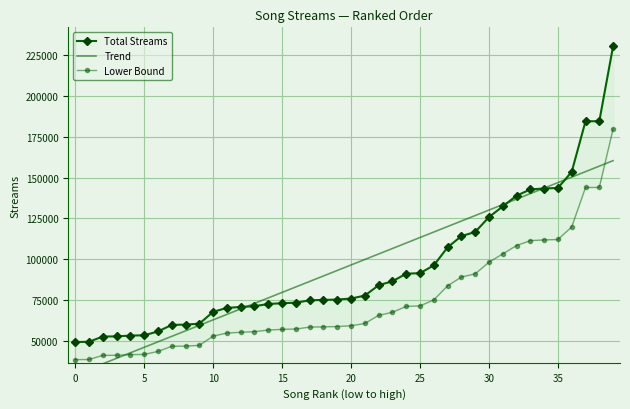

The value of Lower Bound at 28 is 89043.2. True or false?

True